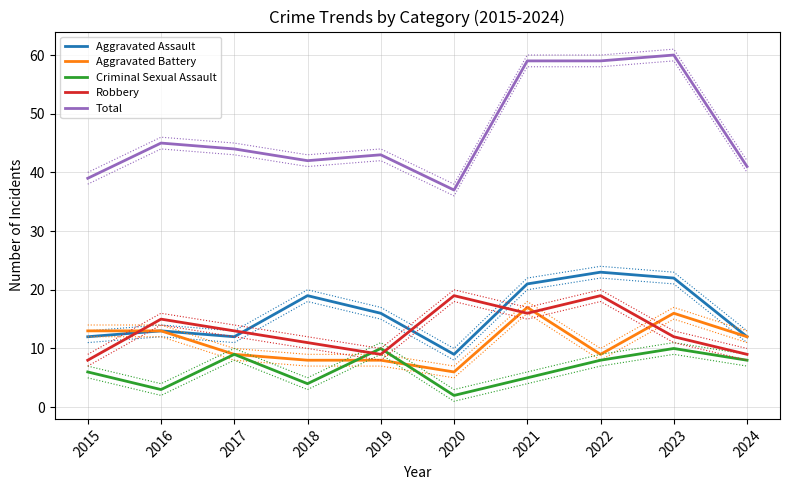

Which series changed the most between 2015 and 2018?

Aggravated Assault